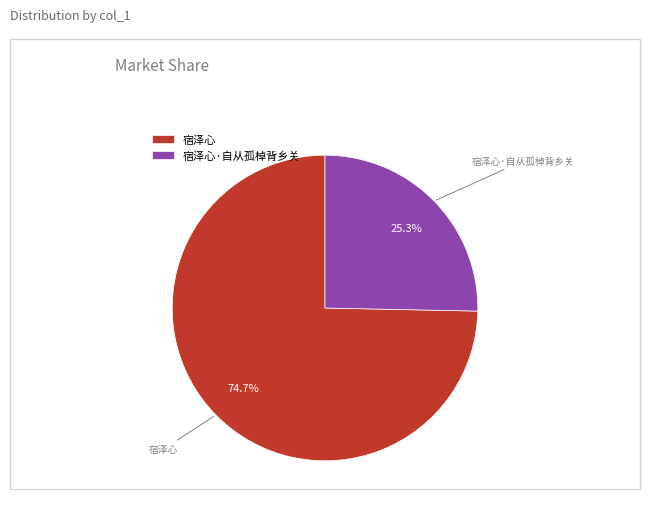

Rank the categories by value from lowest to highest.

宿泽心·自从孤棹背乡关, 宿泽心